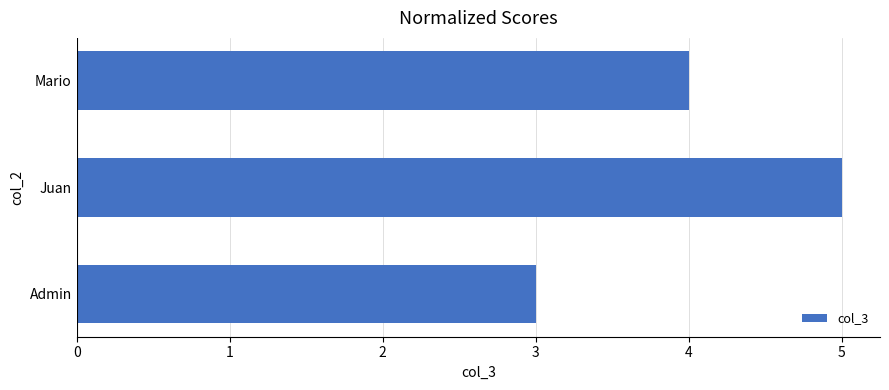

Is it true that the value at Admin is 3?

True